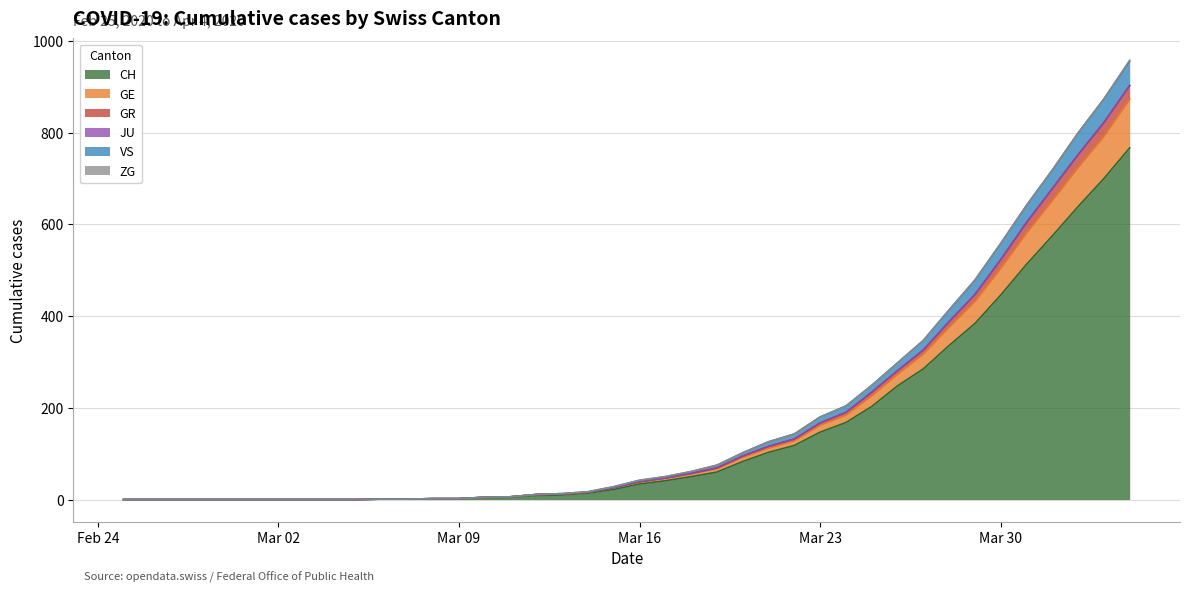

Which category has the highest value across all series?

2020-04-04